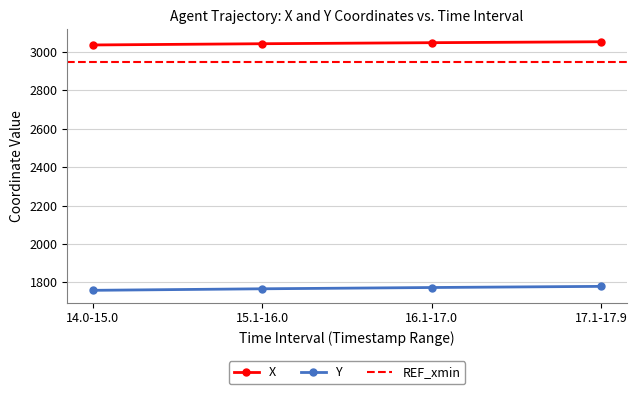

What position from the left is 14.0-15.0?

1